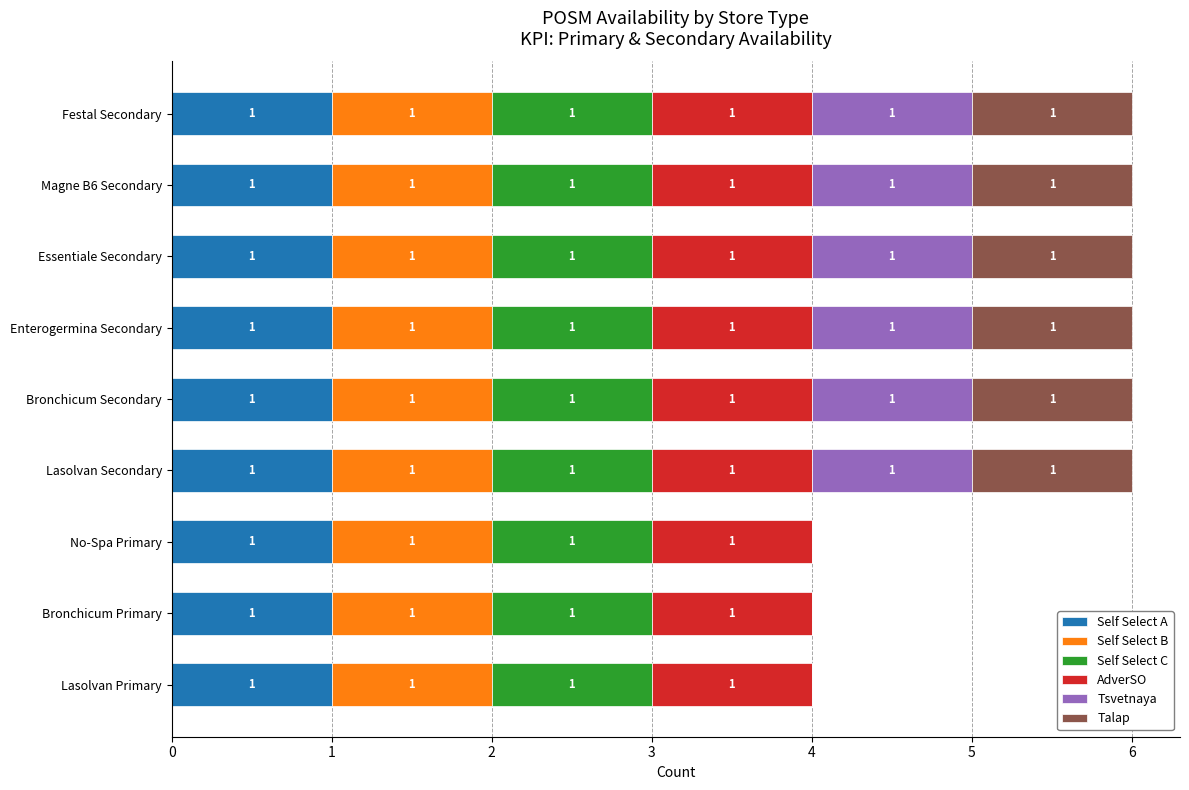

Is it true that Self Select A equals 0 at Lasolvan Secondary?

False